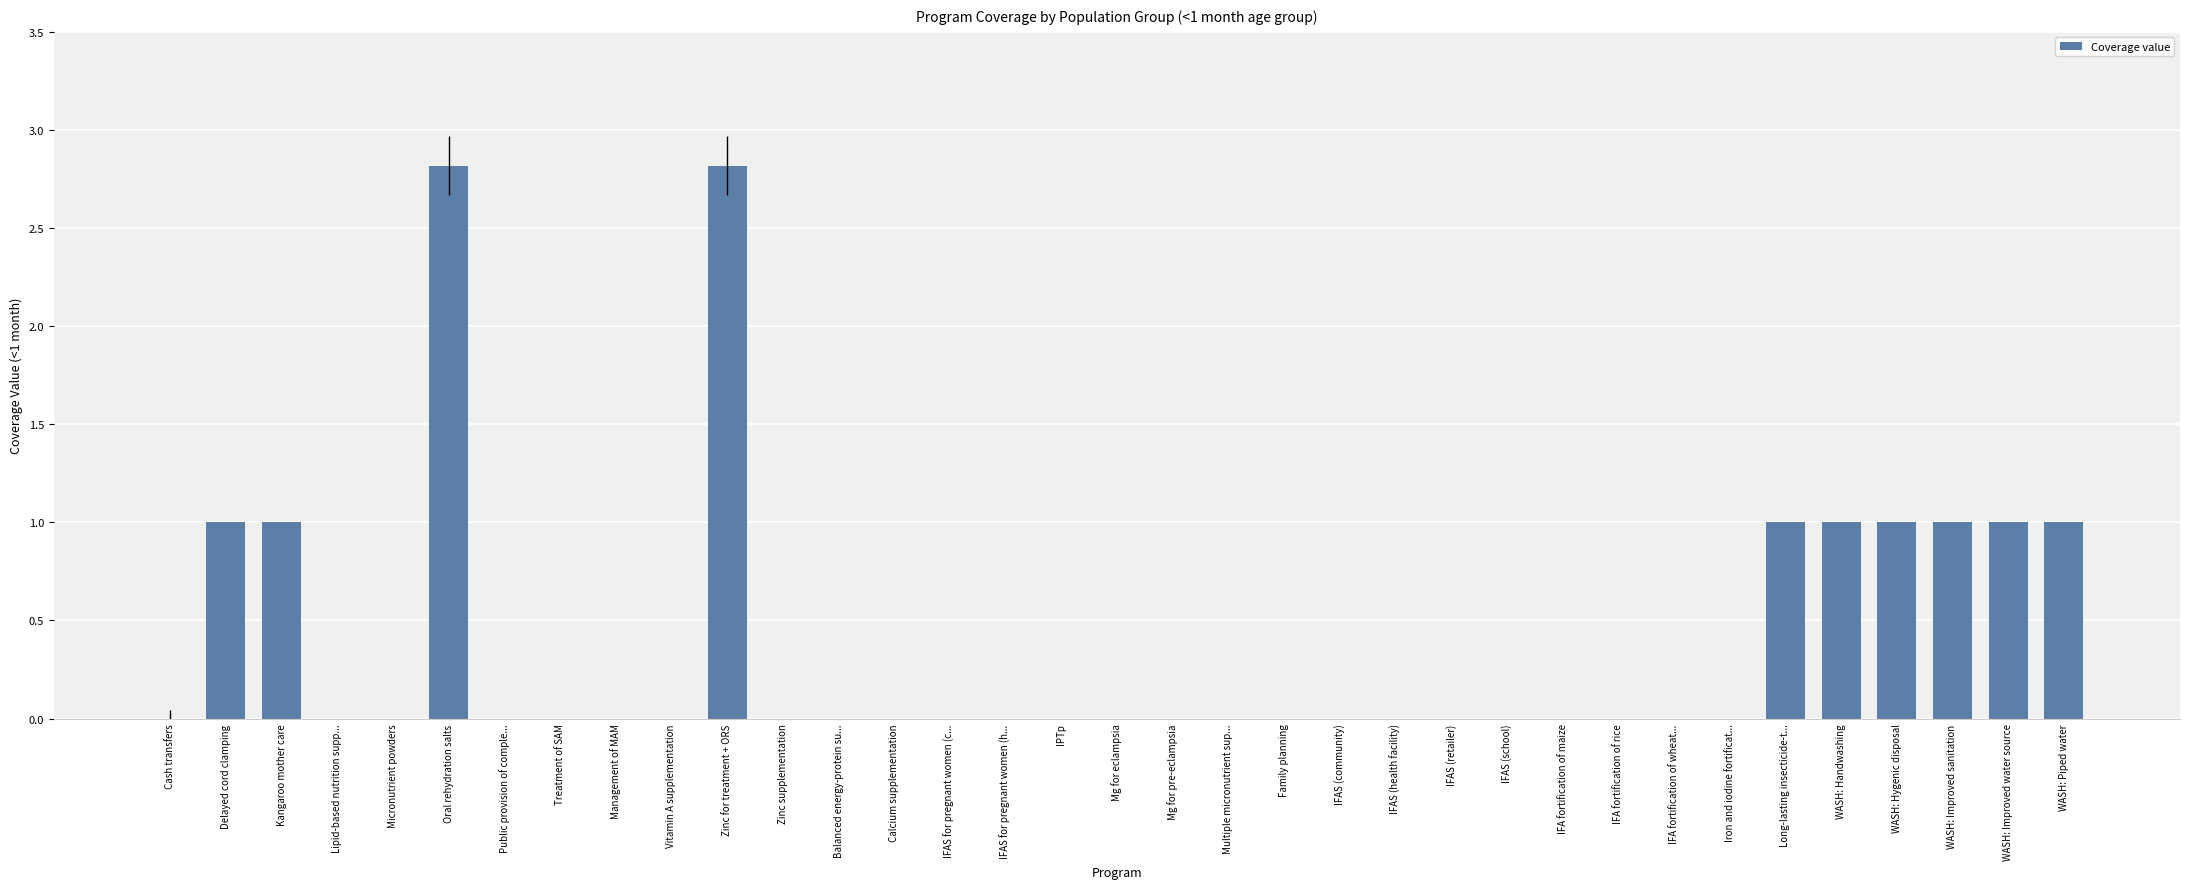

What is the maximum value shown in the chart?

2.8